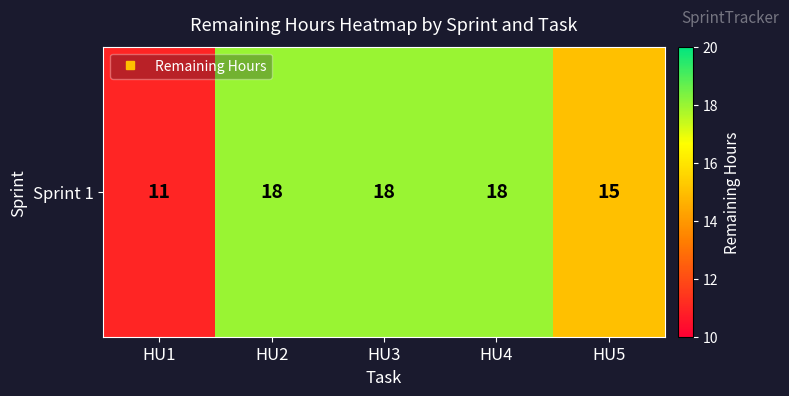

What is the change in value from HU1 to HU4?

+7